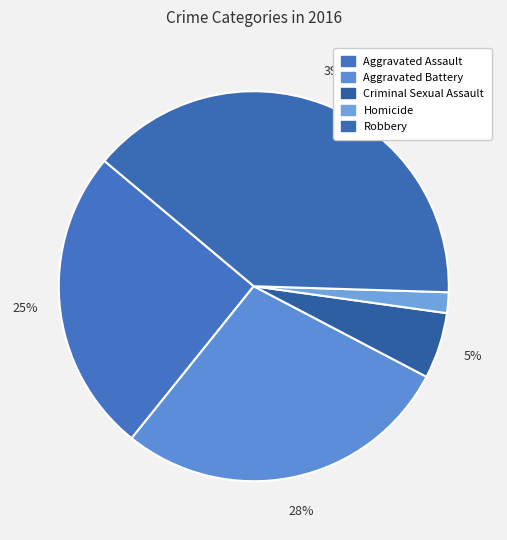

Does any single category account for the majority?

No